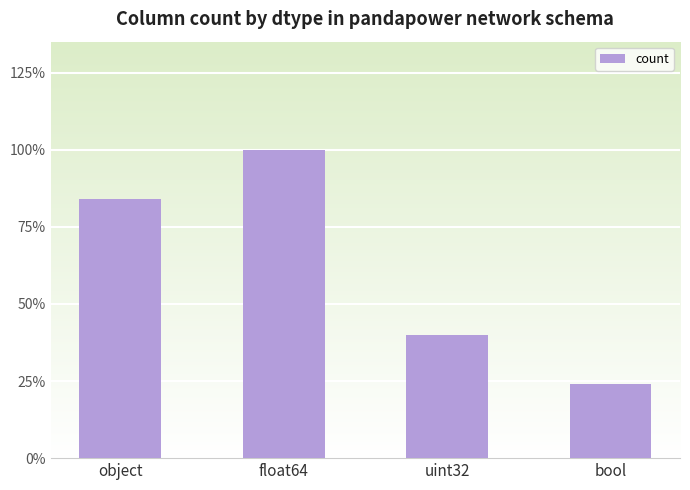

Where does the data first go above 21?

float64